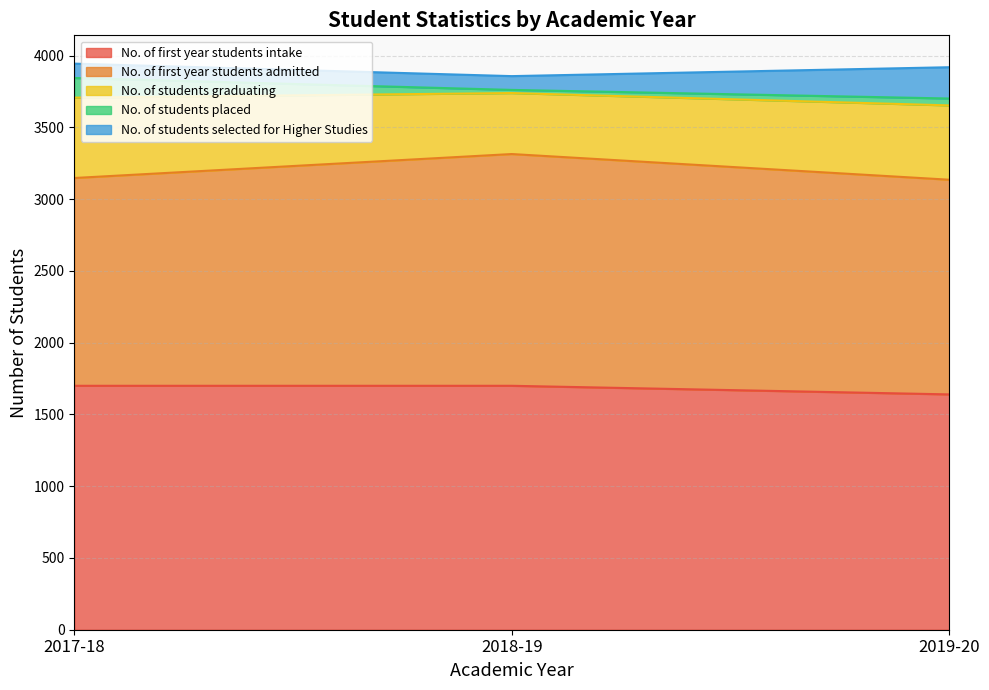

Which category has the lowest value in the No. of first year students admitted series?

2017-18